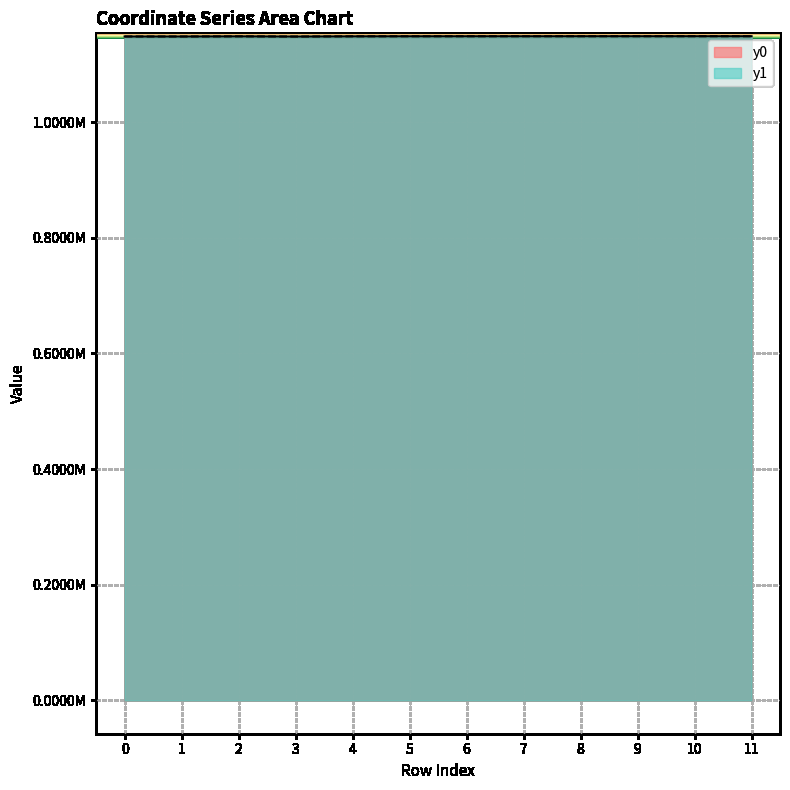

What is the sum of the y1 values at 5 and 6?

2296498.4